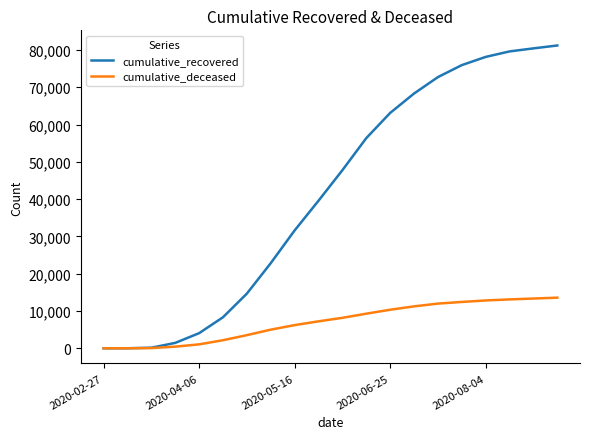

Which series has the largest total across all categories?

cumulative_recovered